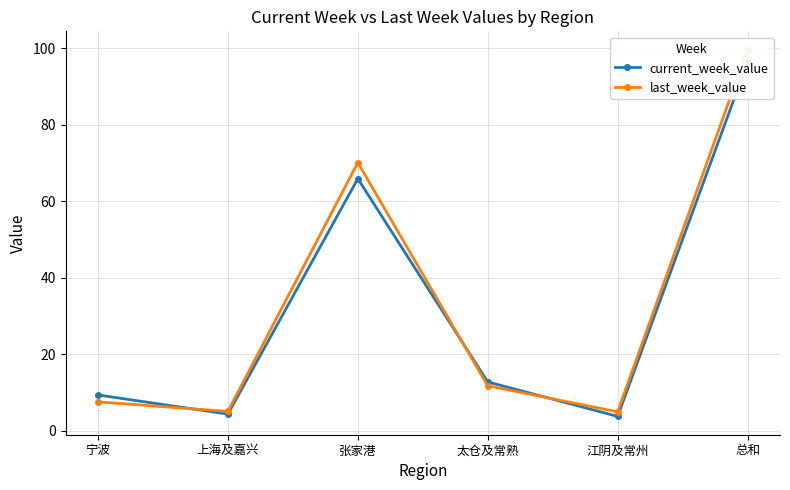

What are all the series names shown in the legend?

current_week_value, last_week_value